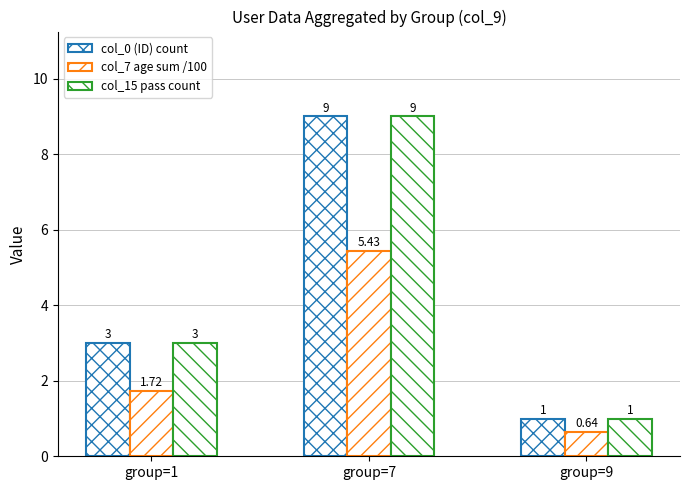

How many values in the col_0 (ID) count series are below 3?

1